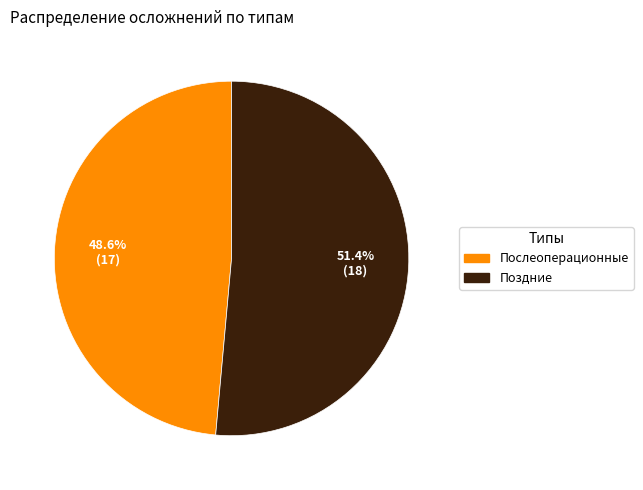

Which category has the biggest portion of the pie?

Поздние